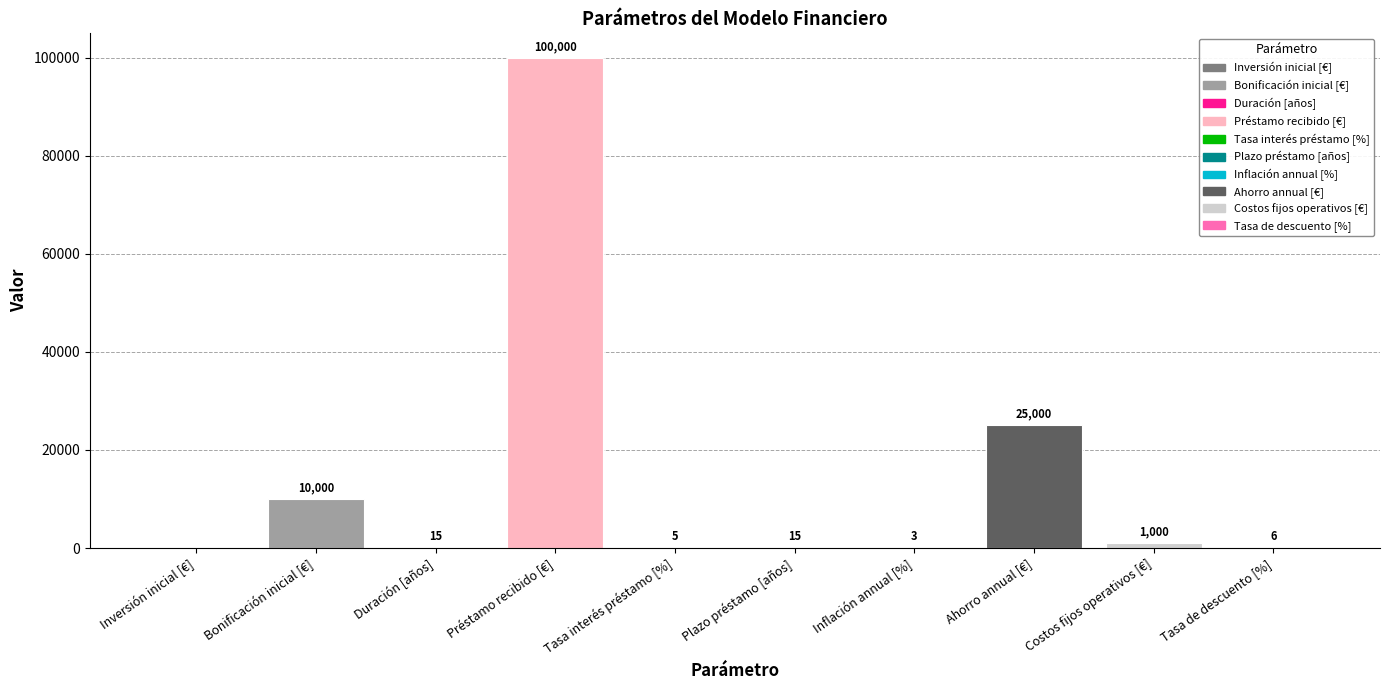

The chart shows a value of 2943 at Bonificación inicial [€]. True or false?

False